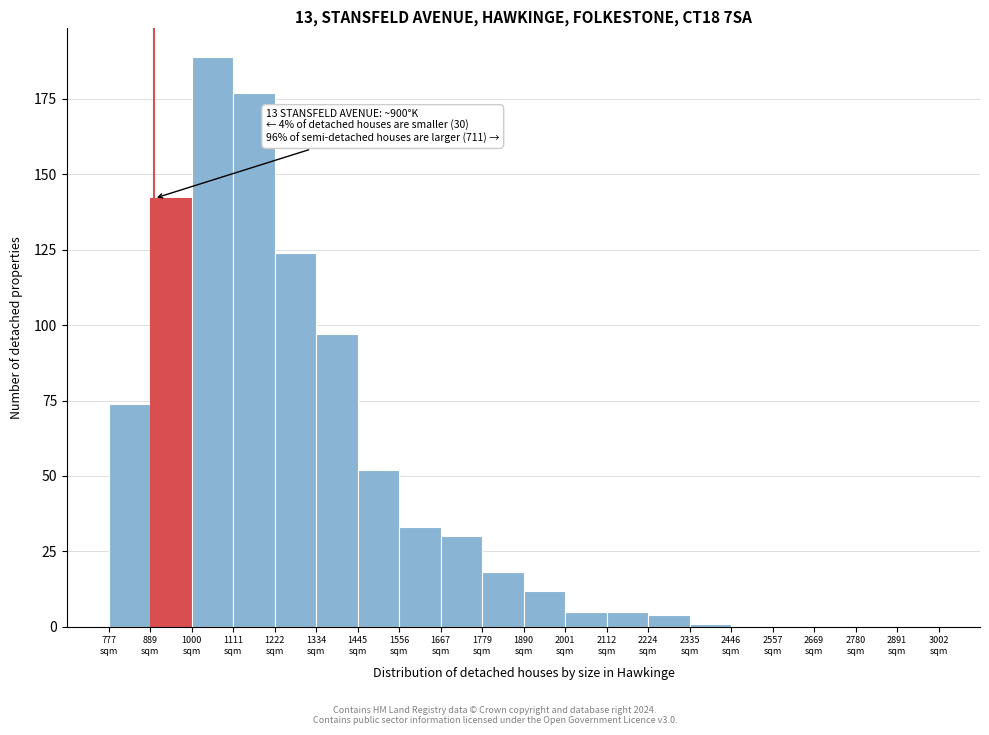

Which range on the x-axis has the tallest bar?

1000 to 1120